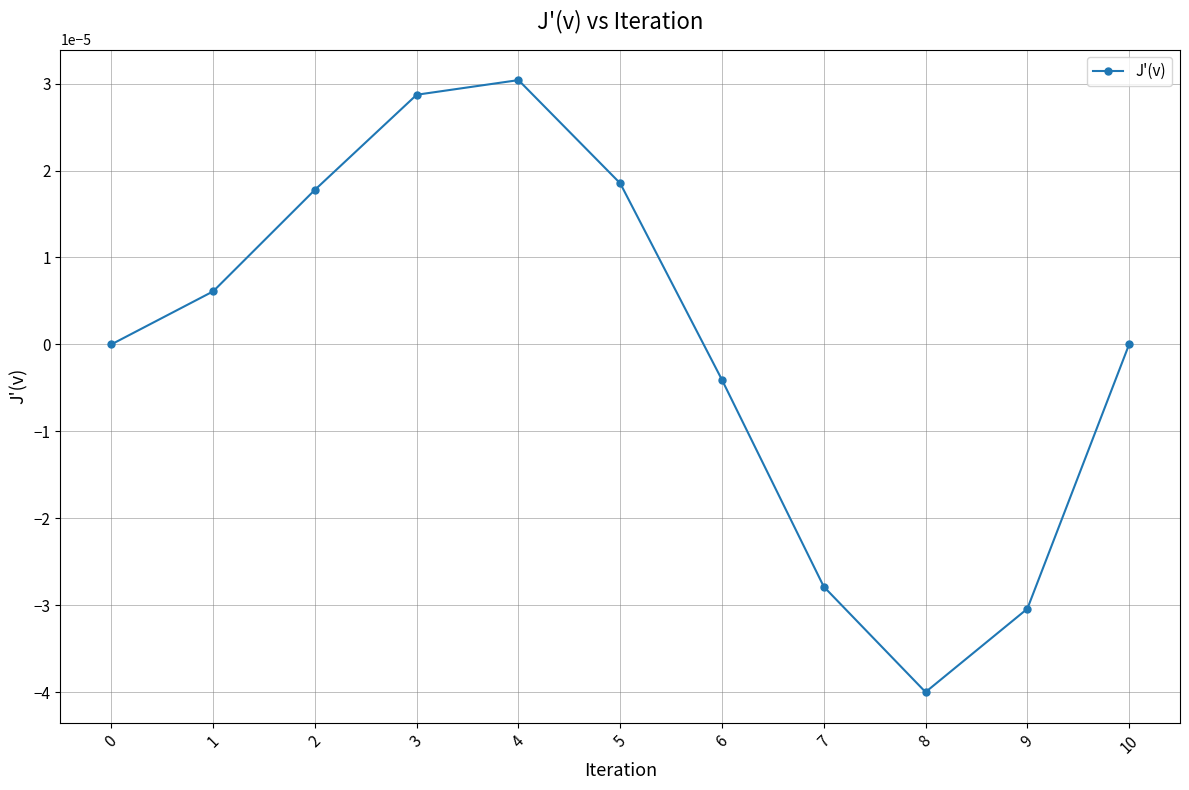

Is it true that the value at 6 is -0.0?

True